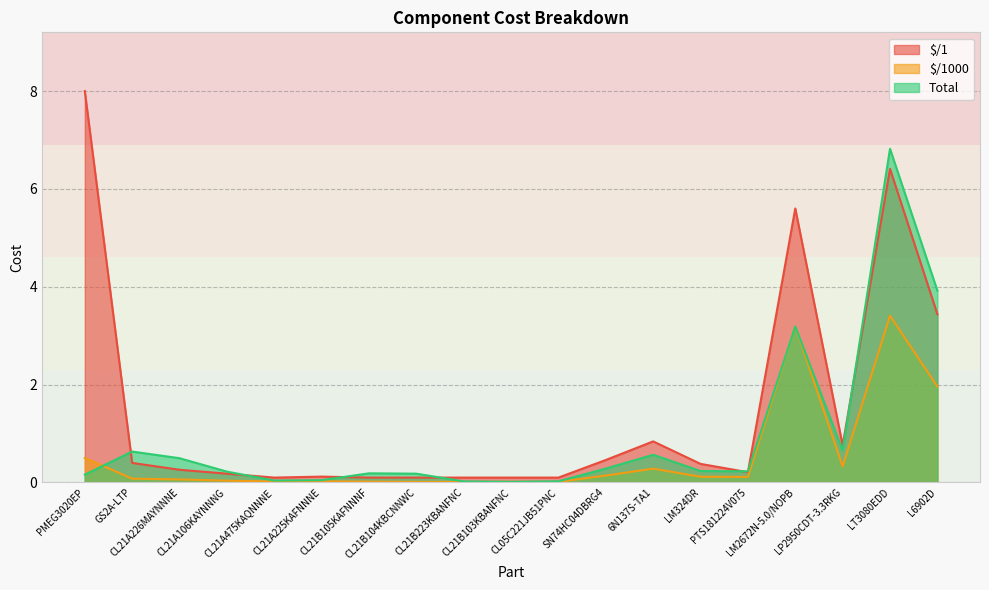

What position from the left is LM324DR?

14